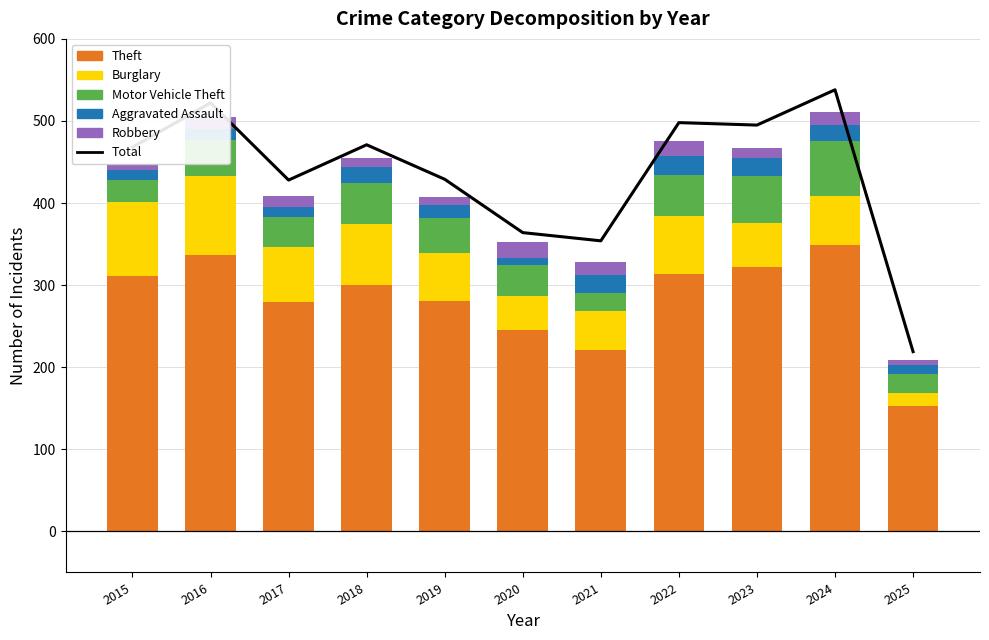

Reading left to right, transcribe all the data shown in this chart.

Total: 468	522	428	471	429	364	354	498	495	538	219
Theft: 311	337	280	300	281	245	221	314	322	349	153
Burglary: 90	96	67	75	58	42	47	70	54	59	16
Motor Vehicle Theft: 27	44	36	50	43	37	23	50	57	68	23
Aggravated Assault: 12	13	12	19	16	9	21	23	22	19	11
Robbery: 8	15	13	11	9	19	16	19	12	16	6